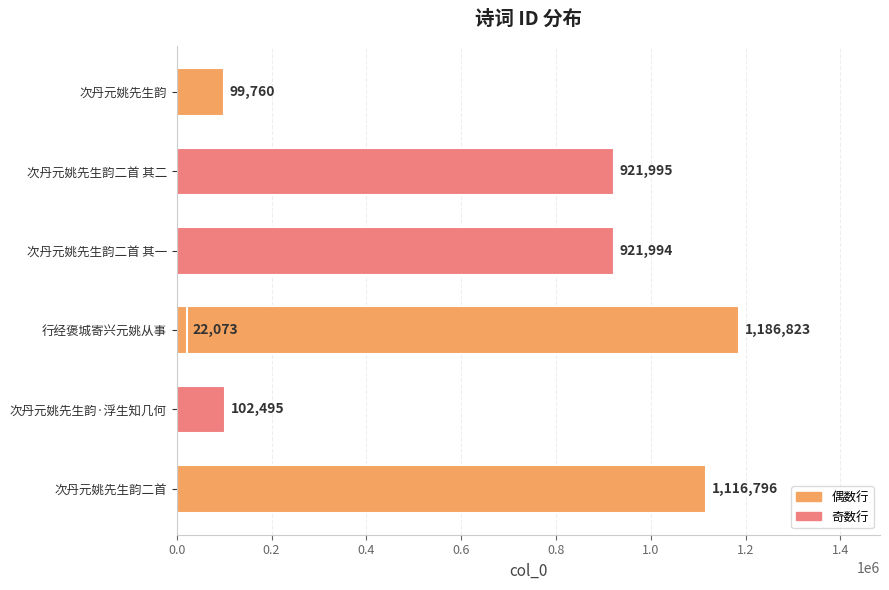

What is the smallest value displayed?

22073